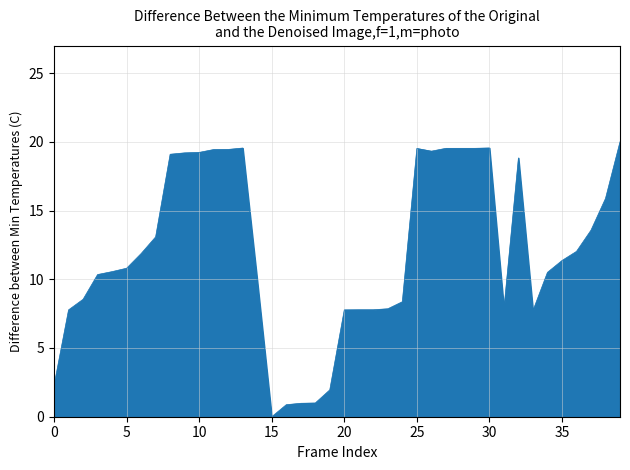

What is the difference between the maximum and minimum values?

20.0